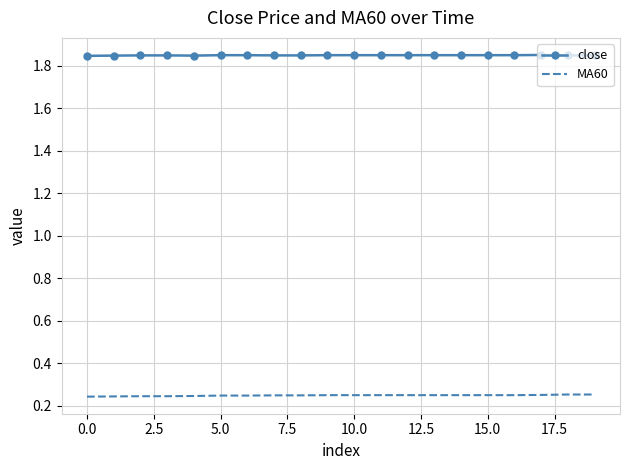

Rank the series by their average value, from lowest to highest.

MA60, close